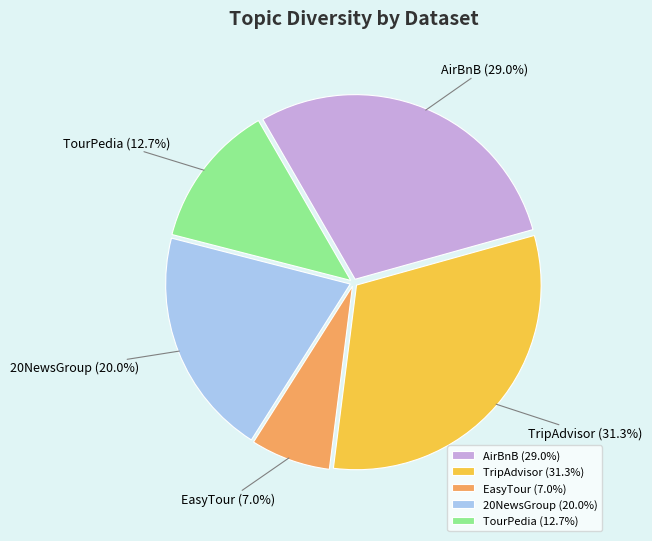

Is there any slice that represents more than half of the pie?

No